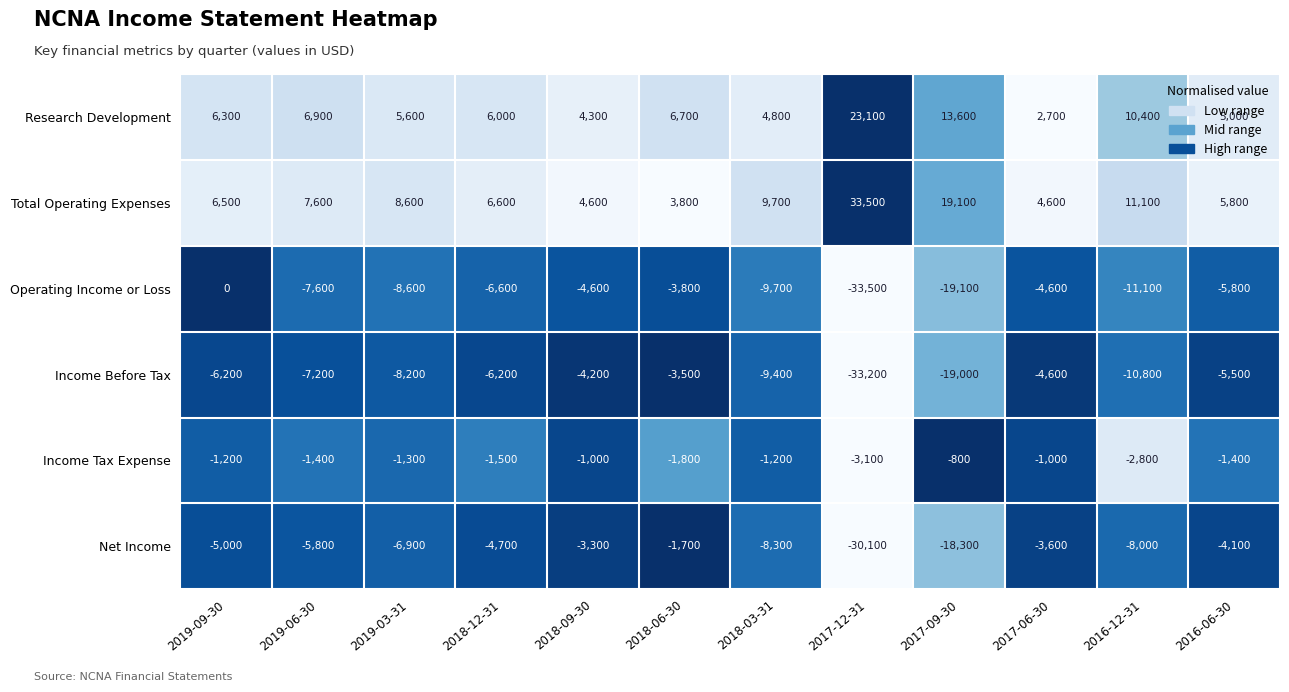

Is it true that Research Development equals 6000 at 2018-12-31?

True